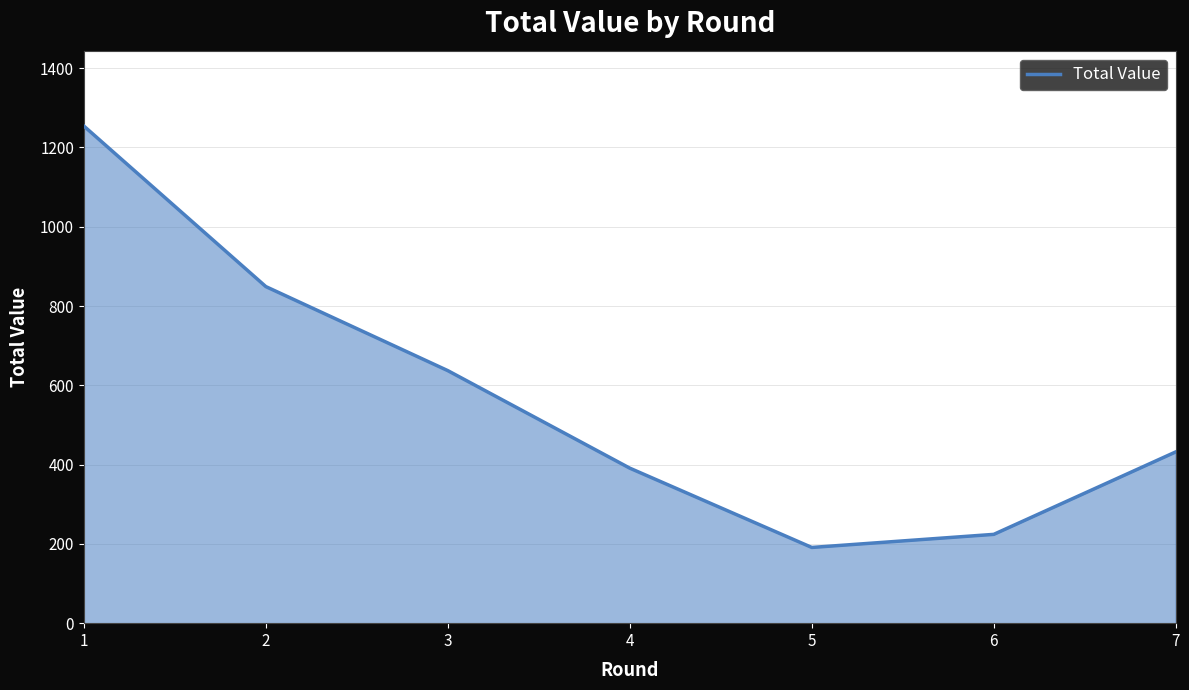

Which category has the highest value across all series?

1